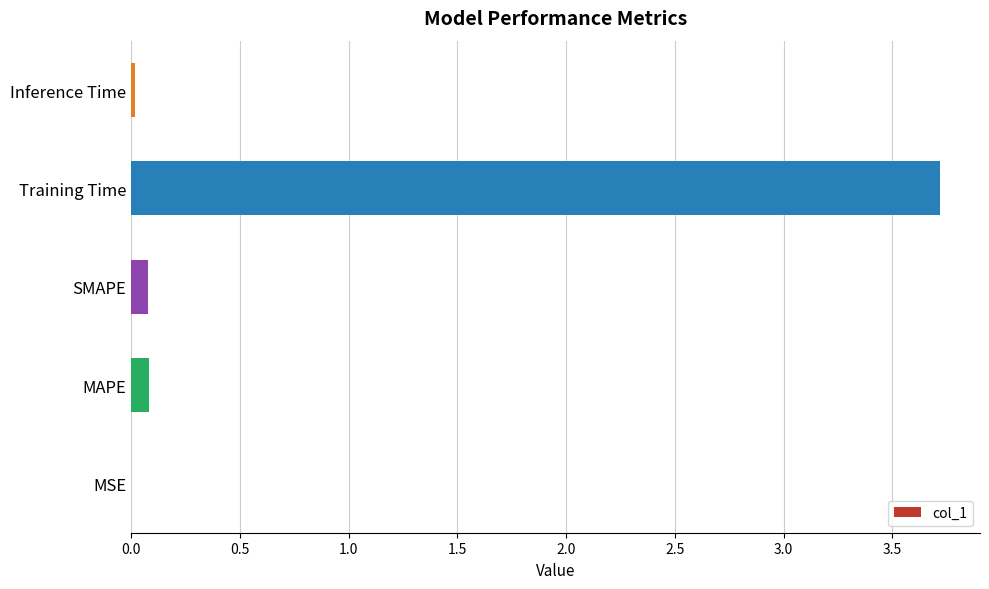

Between Training Time and MSE, which is larger?

Training Time